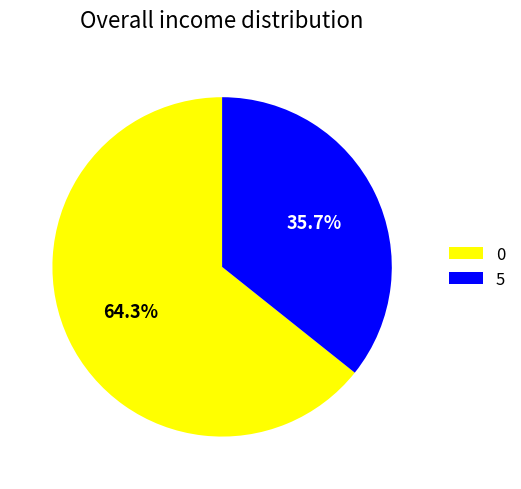

Approximately how many times larger is the value at 5 compared to 0?

0.6